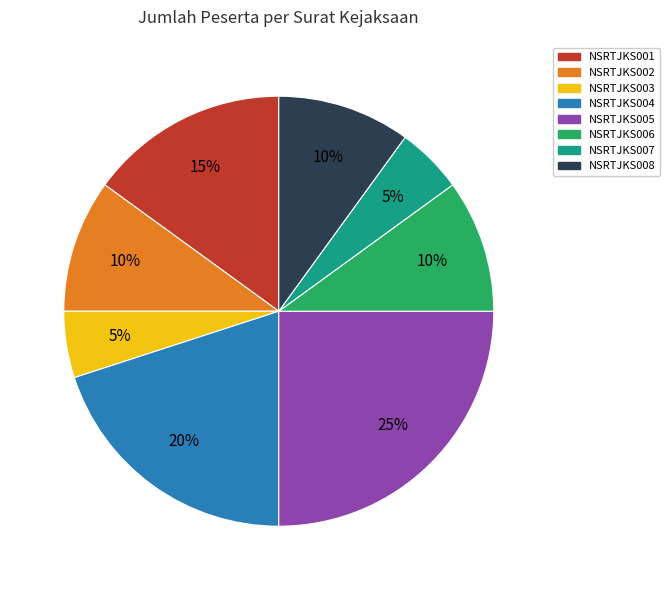

Approximately how many times larger is the value at NSRTJKS007 compared to NSRTJKS006?

0.5